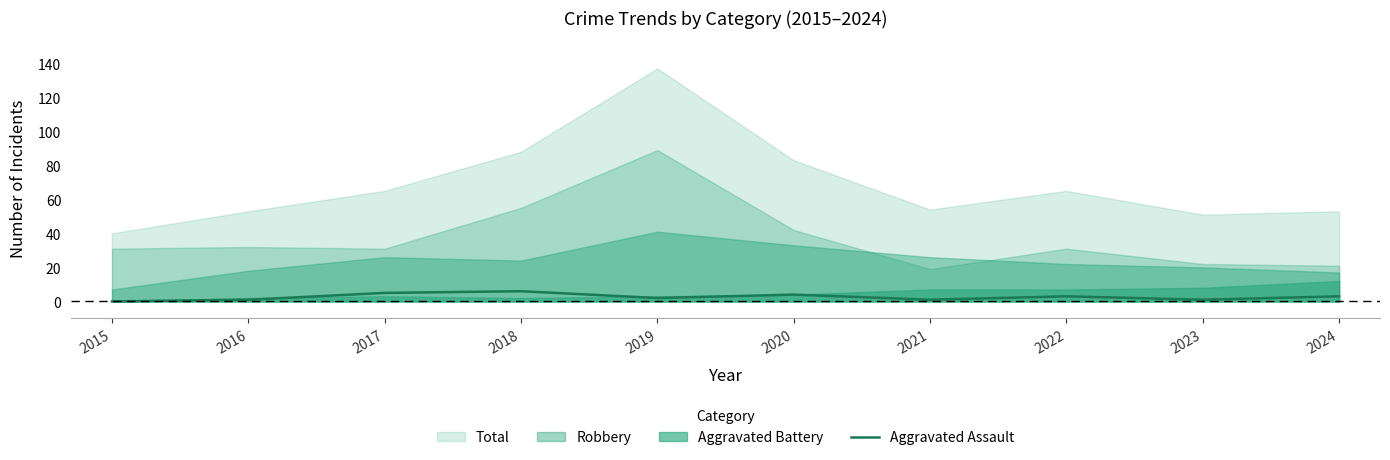

Read the value at 2018.

6